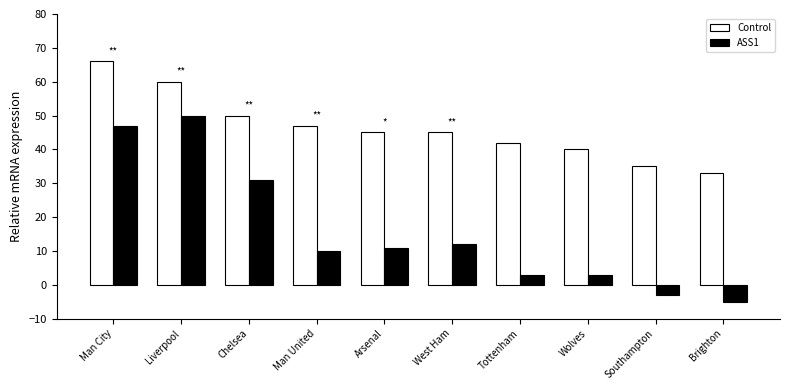

The Control series shows 23 at Southampton. True or false?

False